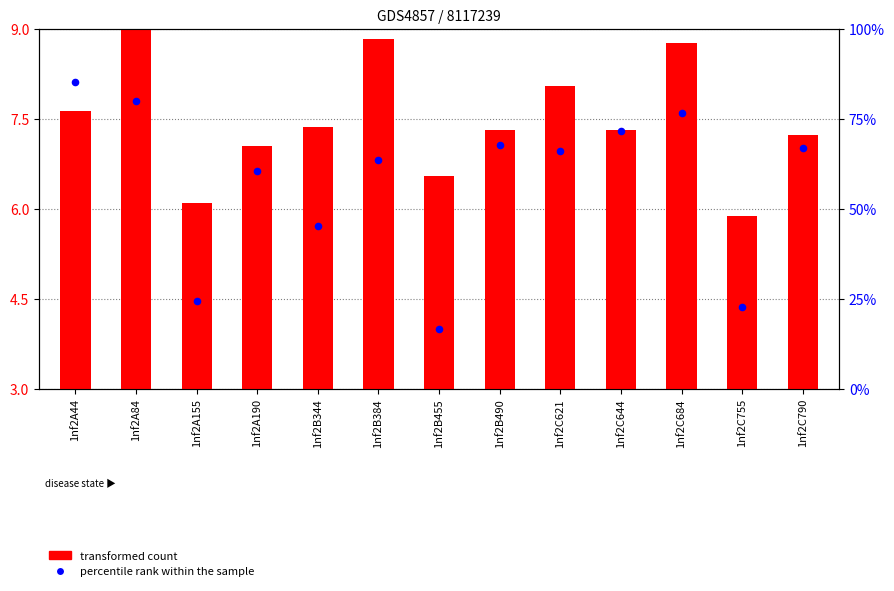

At how many categories does at least one series exceed 49?

9